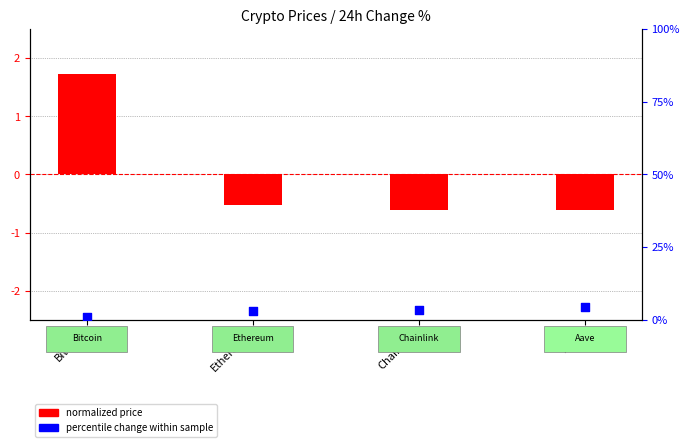

Approximately how many times larger is the value at Bitcoin compared to Chainlink?

0.3